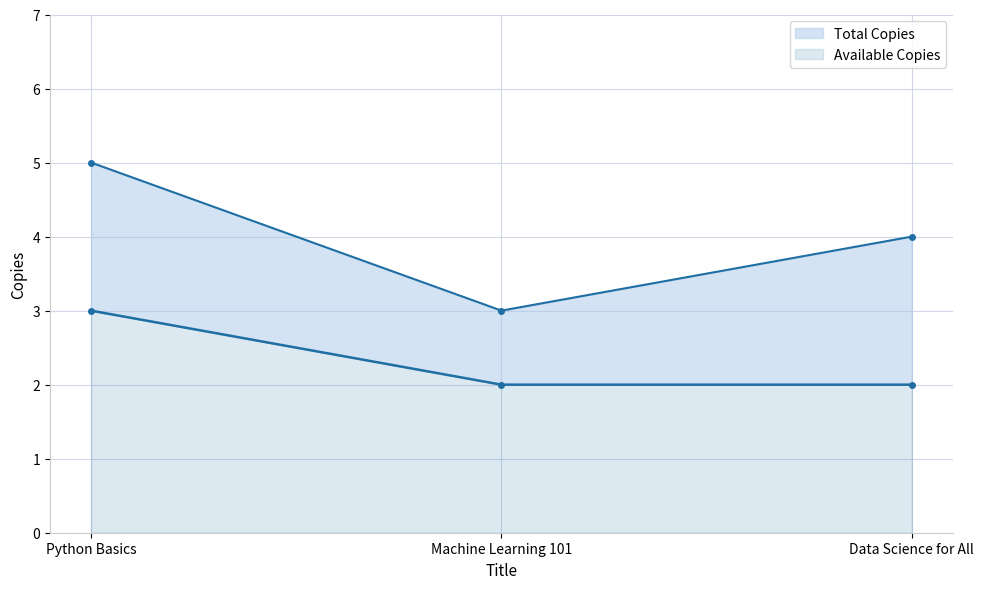

Is the value of Available Copies at Machine Learning 101 greater than the value of Total Copies at Machine Learning 101?

No